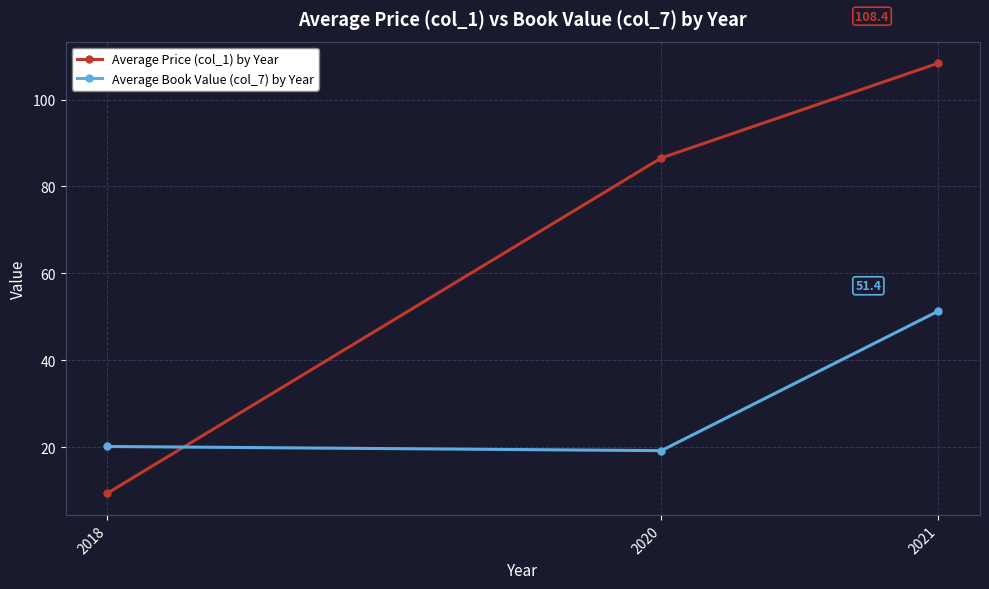

Which series has the widest spread of values?

Average Price (col_1) by Year